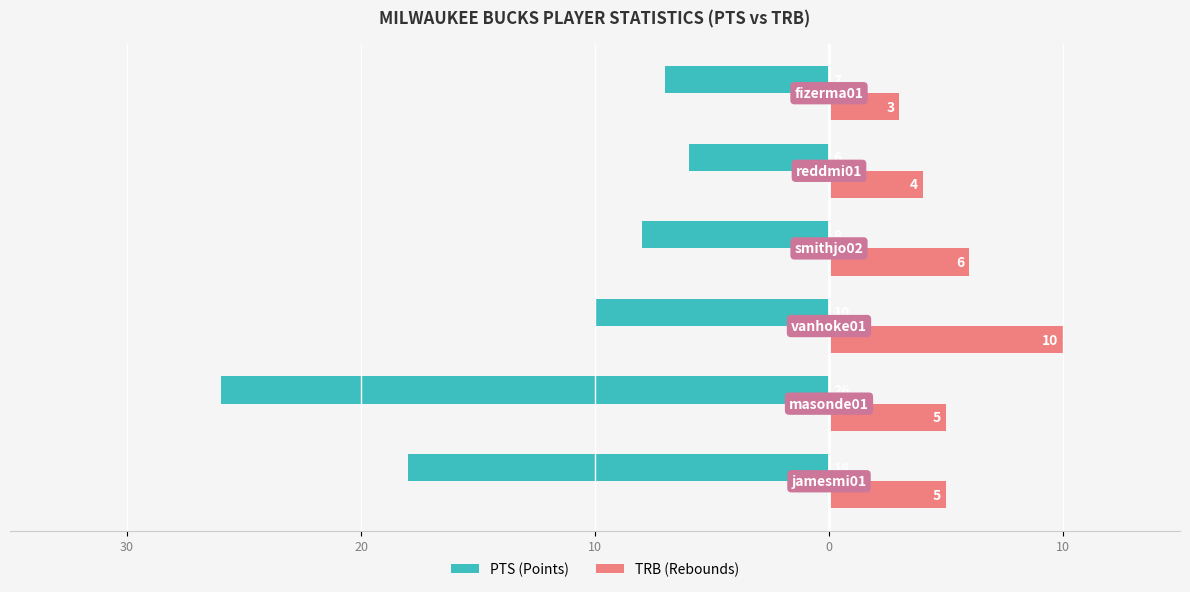

Count the number of data series in this chart.

2